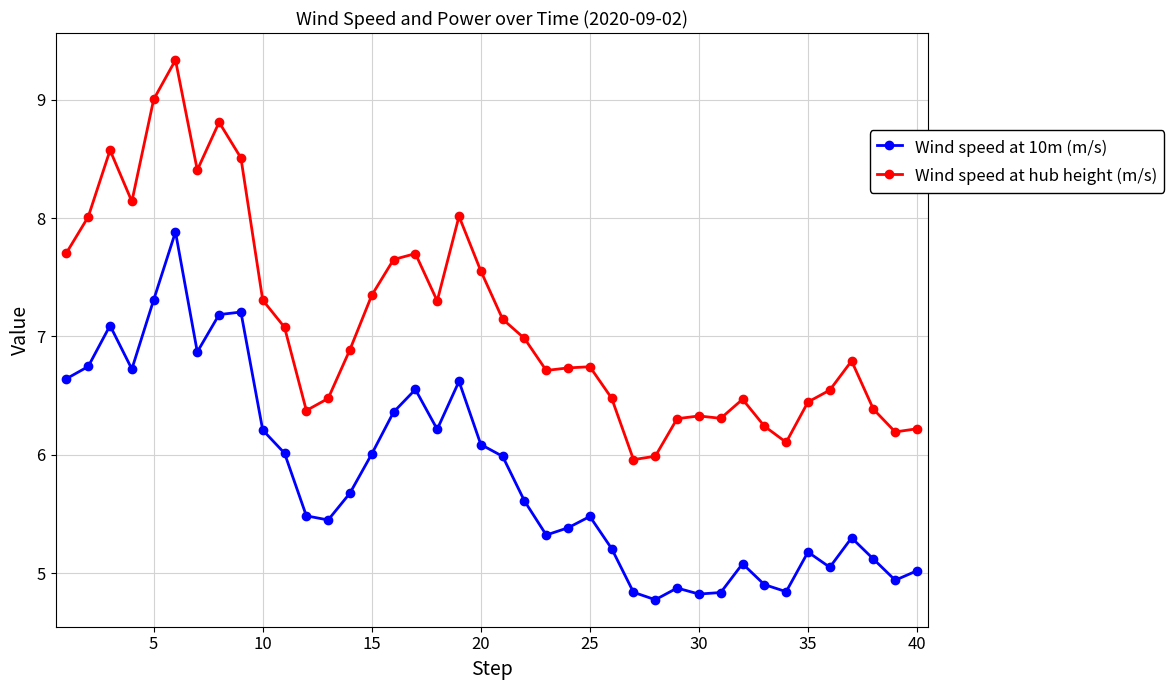

What is the minimum value shown in the chart?

4.8